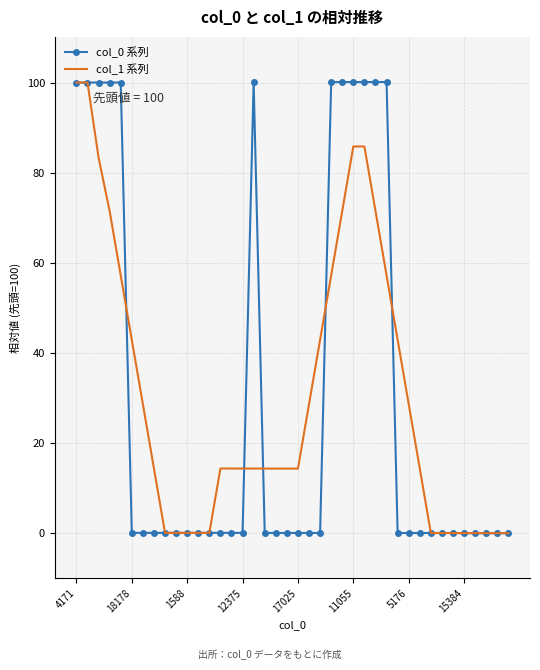

What is the highest value of the col_0 系列 series?

100.1